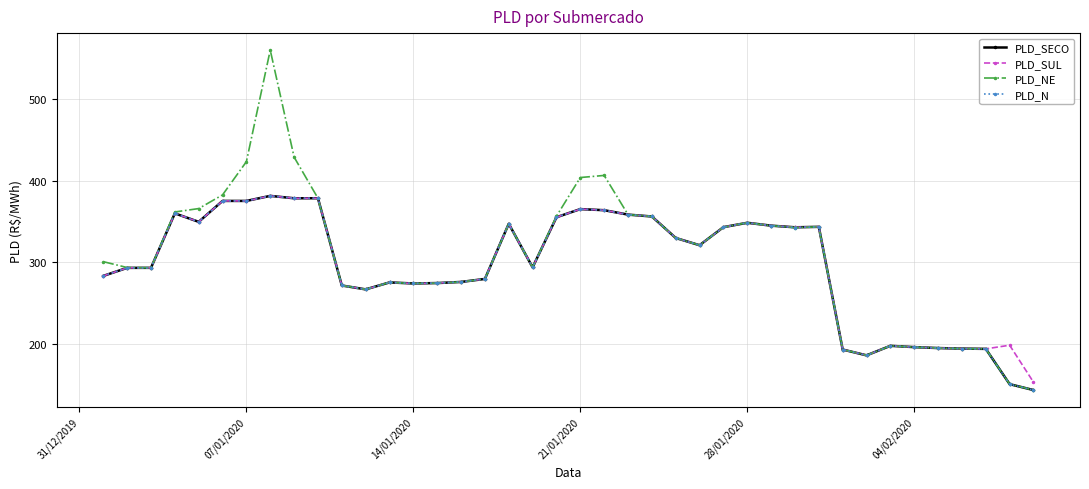

At how many categories does at least one series exceed 223?

31